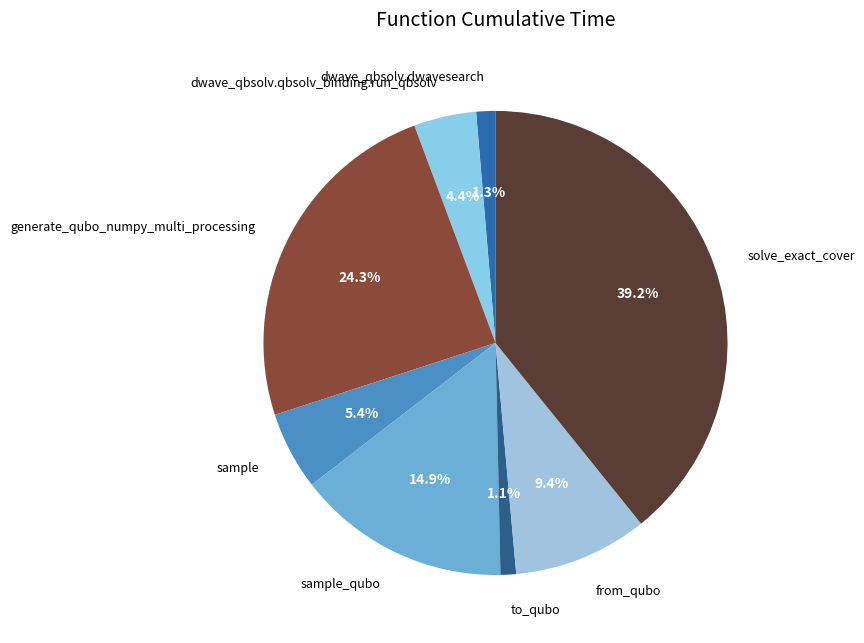

To the nearest percent, what is the difference between the generate_qubo_numpy_multi_processing and sample slice percentages?

19%